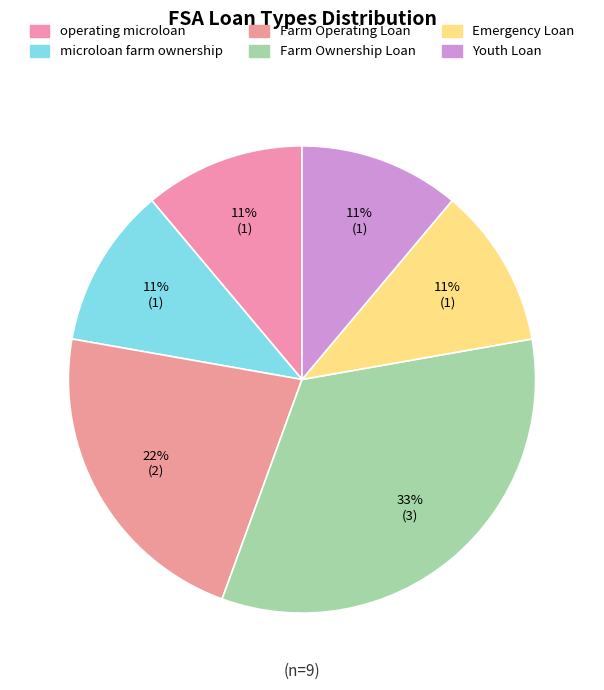

Does any single category account for the majority?

No